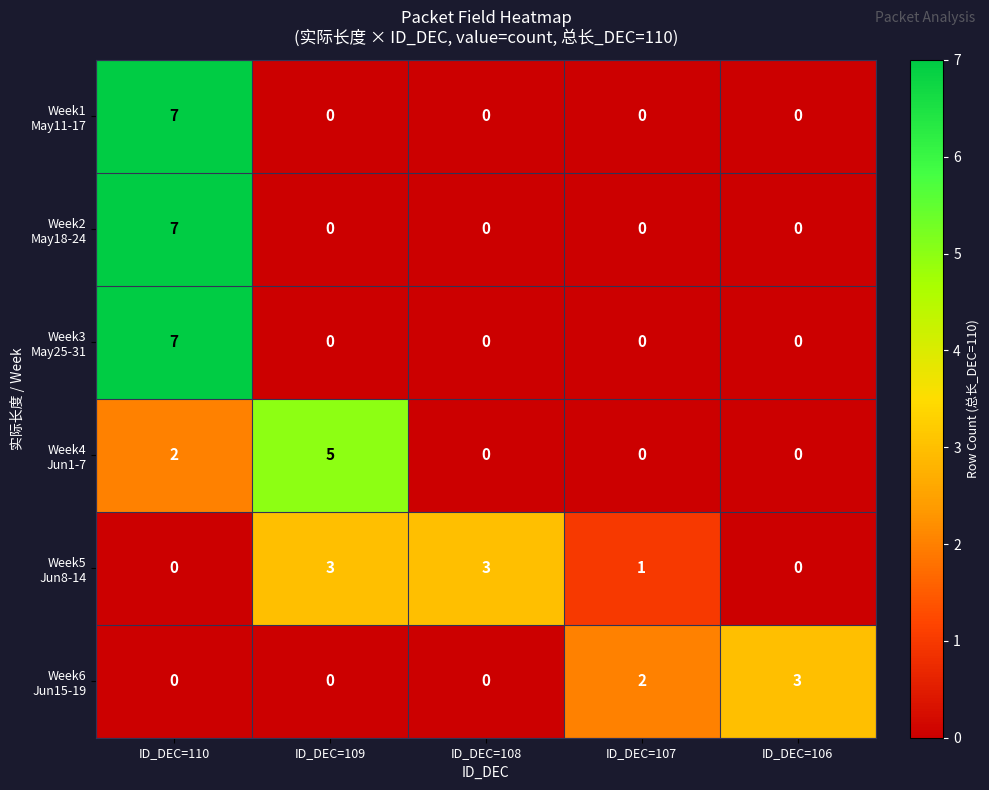

What is the difference between the highest and lowest values at ID_DEC=110?

7